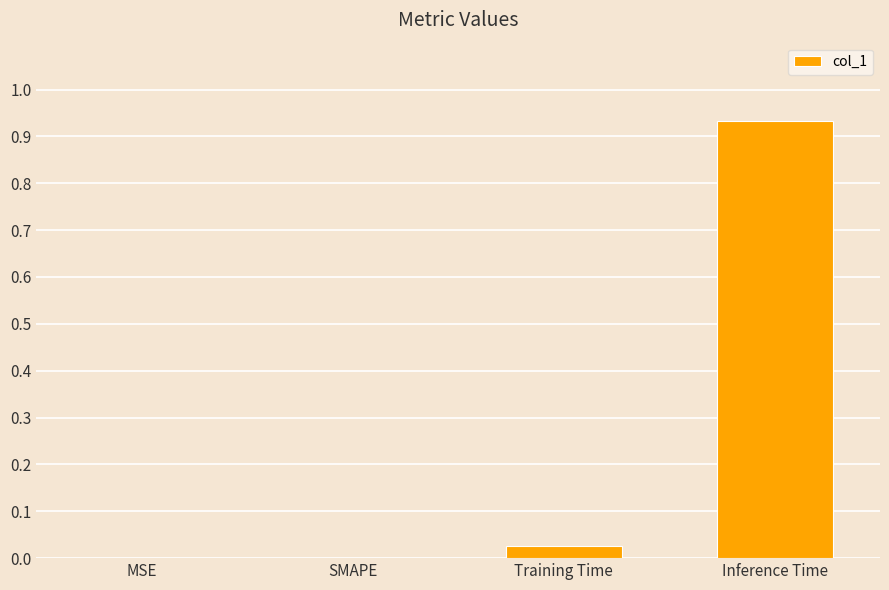

What is the change in value from MSE to Inference Time?

+0.9